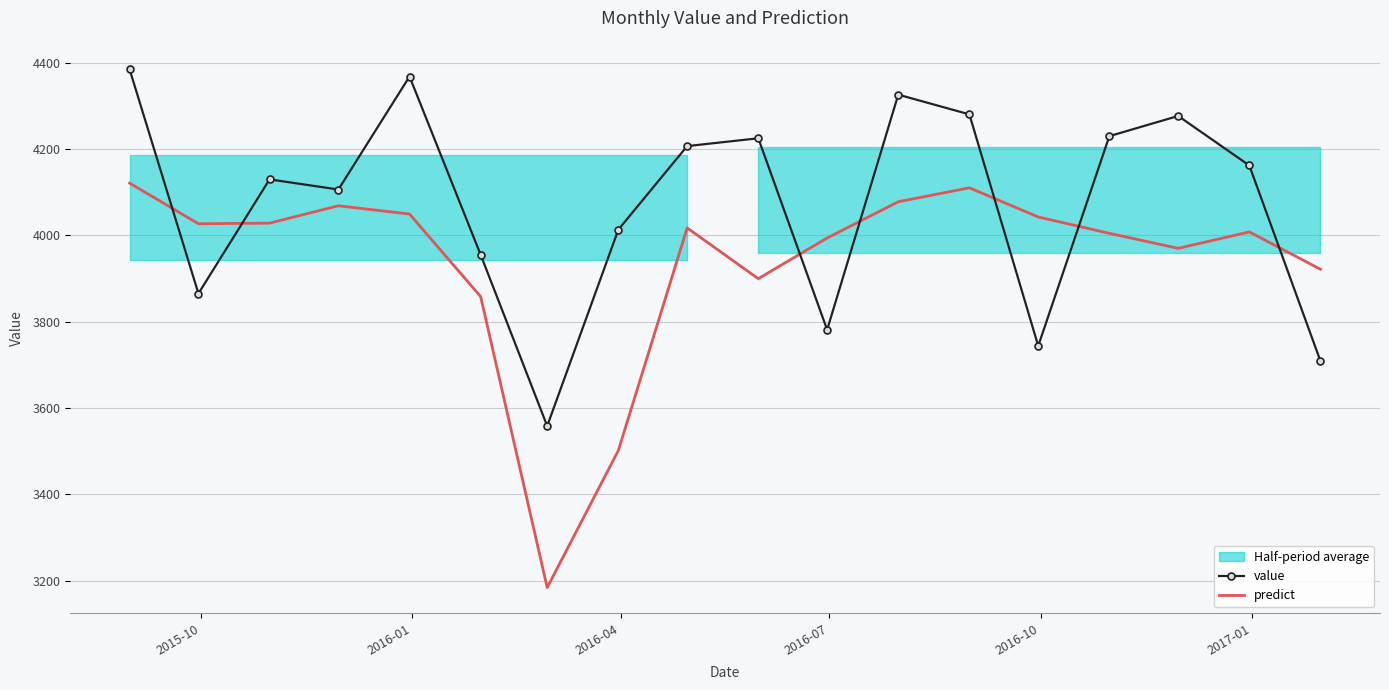

What is the minimum value for predict?

3184.1